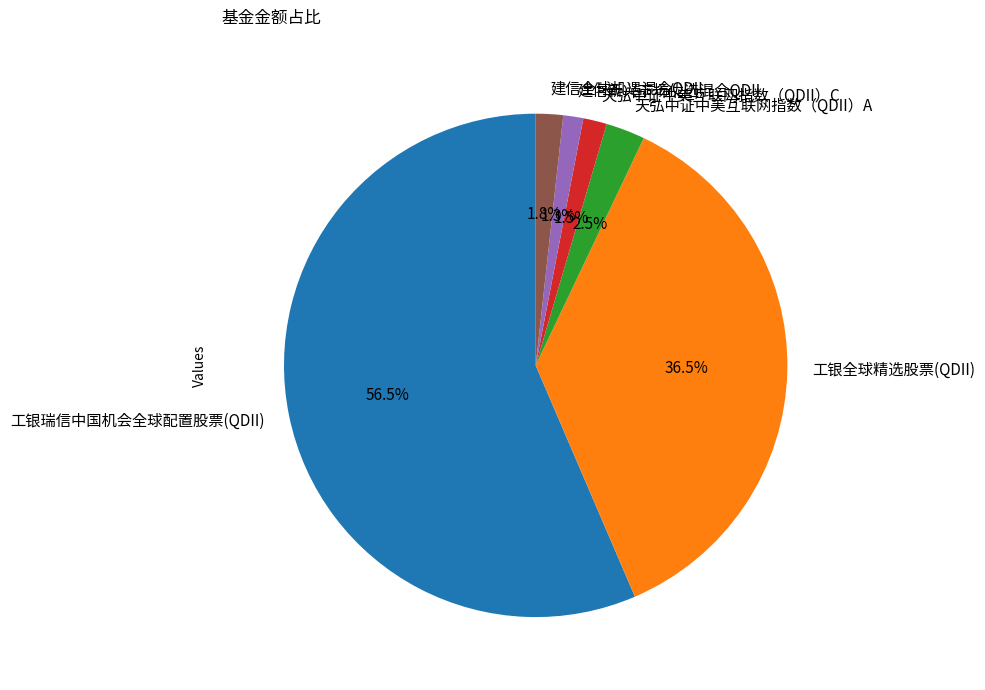

Does any single category account for the majority?

Yes